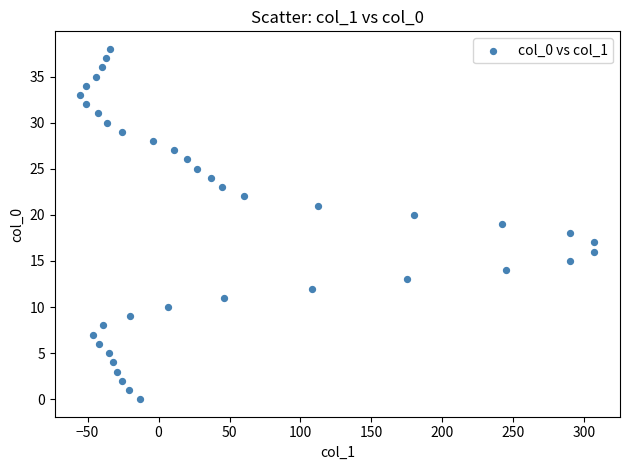

What is the range of X values (max minus min)?

362